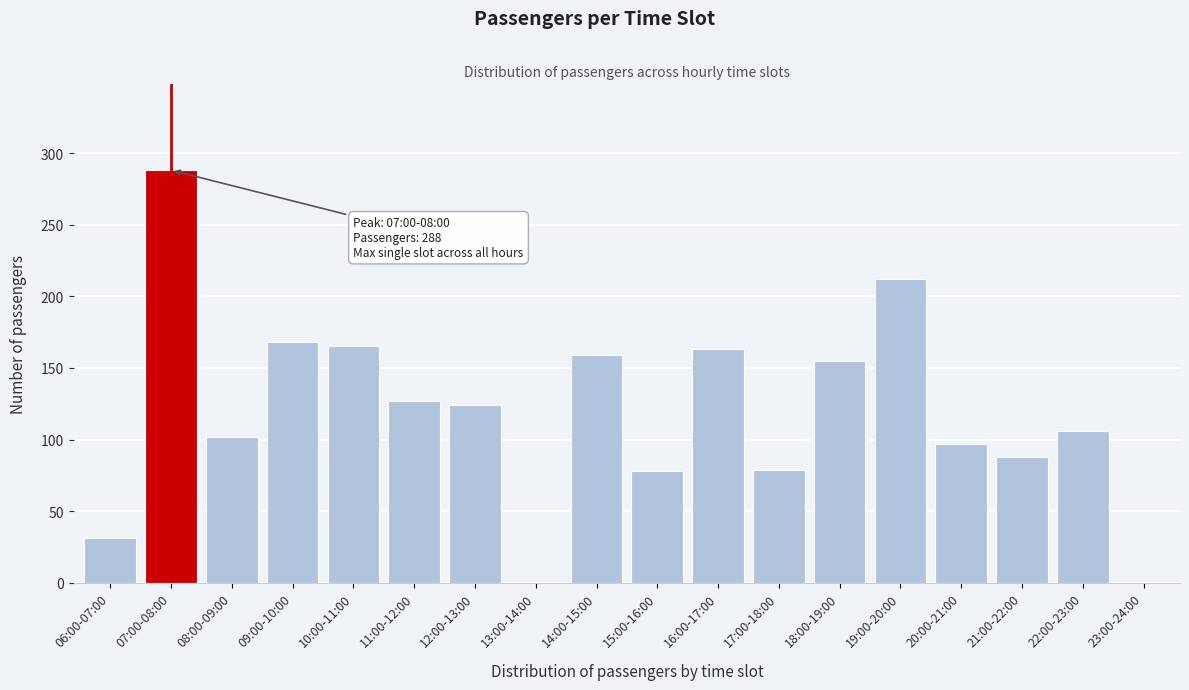

The chart shows a value of 102 at 08:00-09:00. True or false?

True